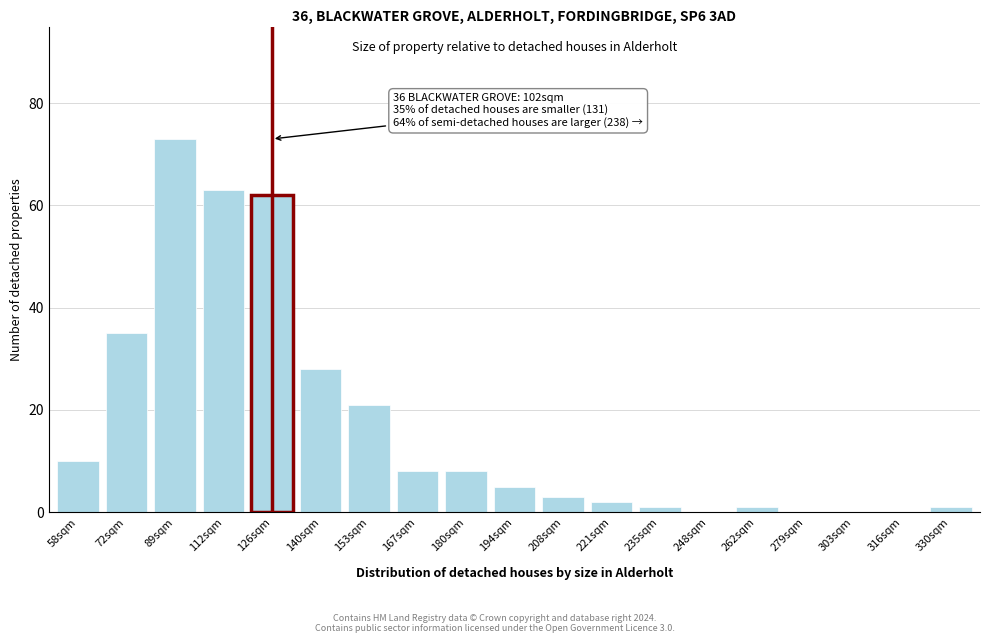

Reading right to left, extract all data points from this chart.

330sqm=1	316sqm=0	303sqm=0	279sqm=0	262sqm=1	248sqm=0	235sqm=1	221sqm=2	208sqm=3	194sqm=5	180sqm=8	167sqm=8	153sqm=21	140sqm=28	126sqm=62	112sqm=63	89sqm=73	72sqm=35	58sqm=10